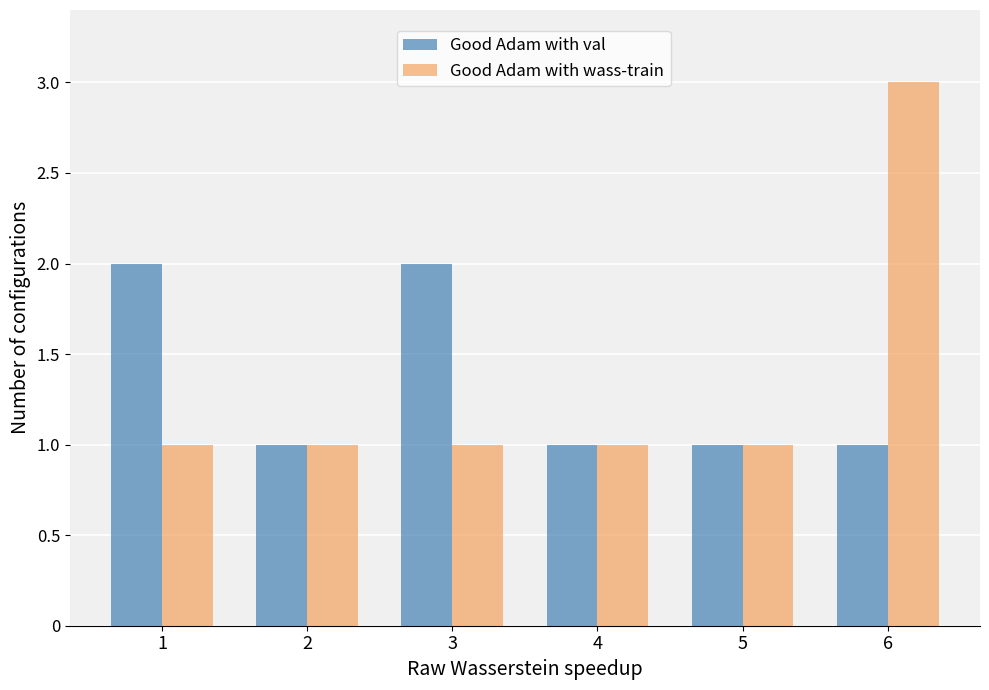

The Good Adam with wass-train series shows 2 at 3. True or false?

False